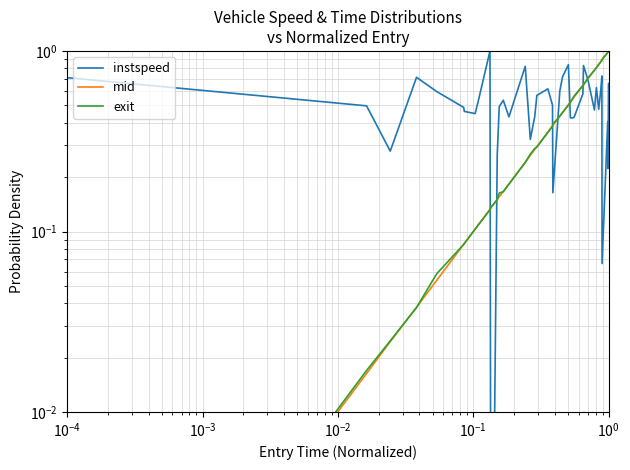

Is this an area chart (filled region under the line)?

No